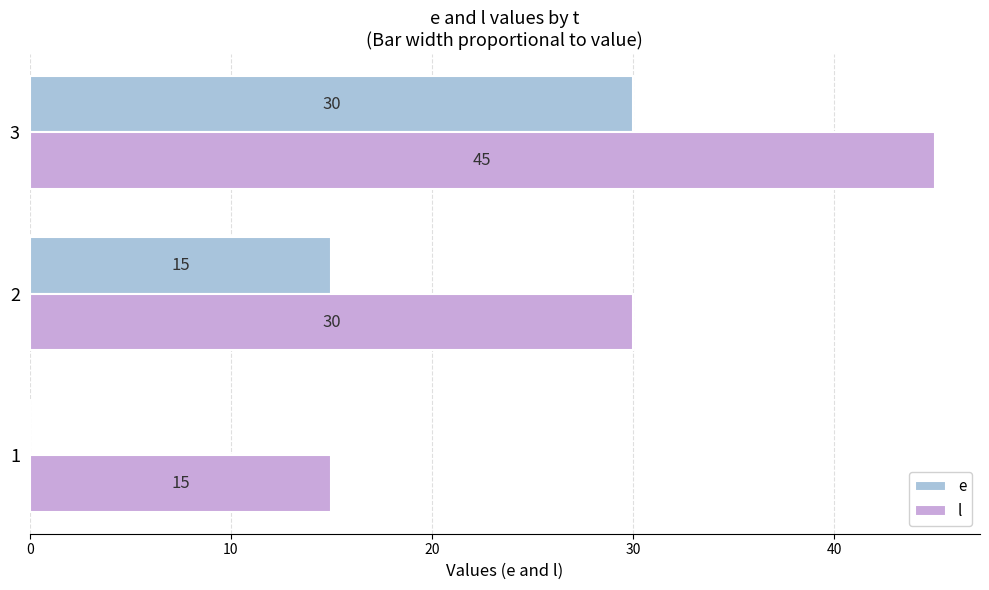

How many categories are shown in the chart?

3